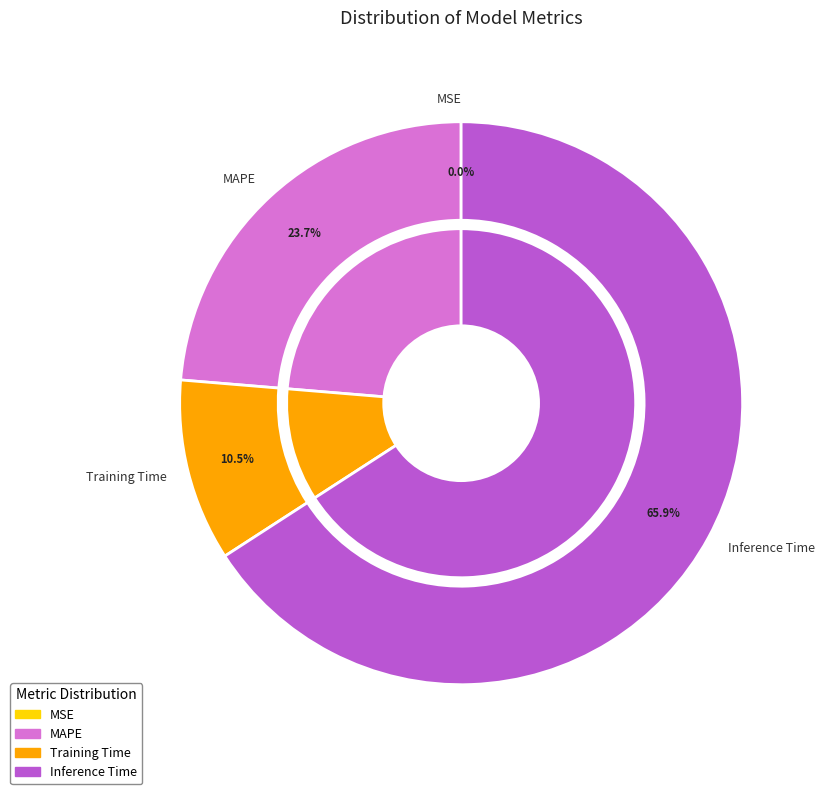

Is it true that Training Time is 3% of the pie?

False